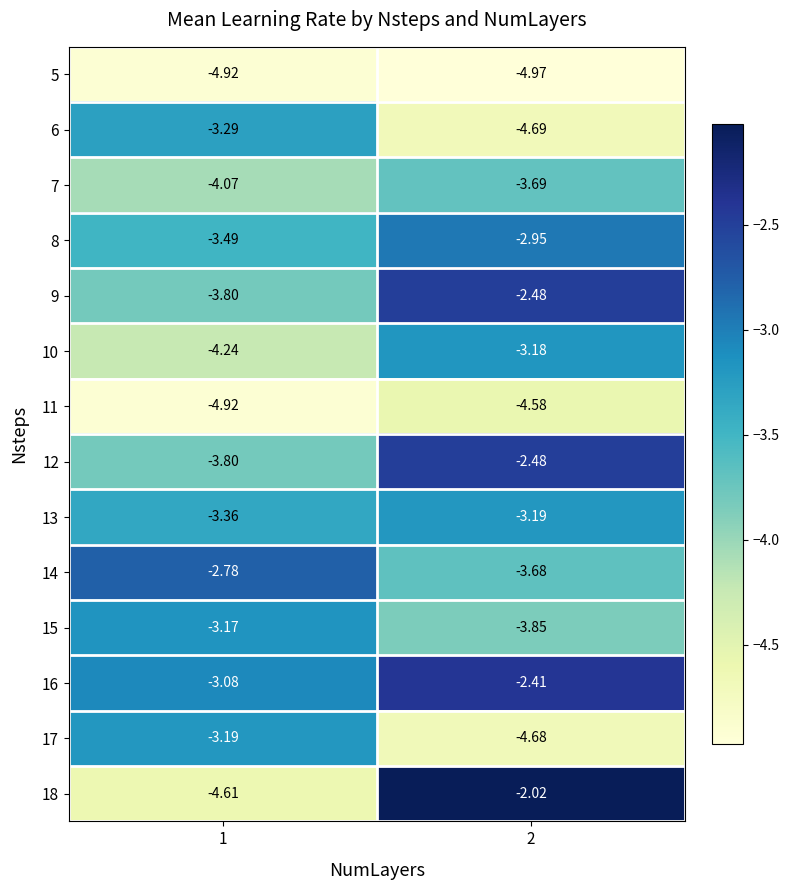

At how many categories does at least one series exceed -4?

2